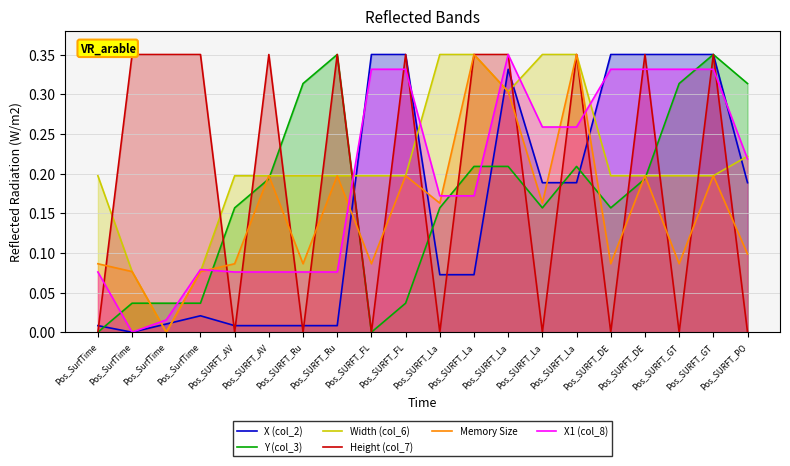

What is the average value of the X (col_2) series?

0.2